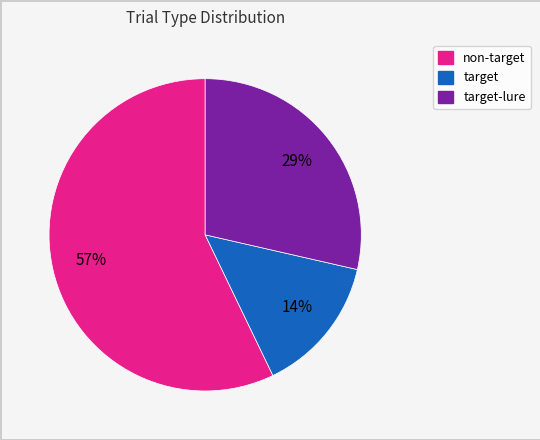

Which slice is the largest?

non-target